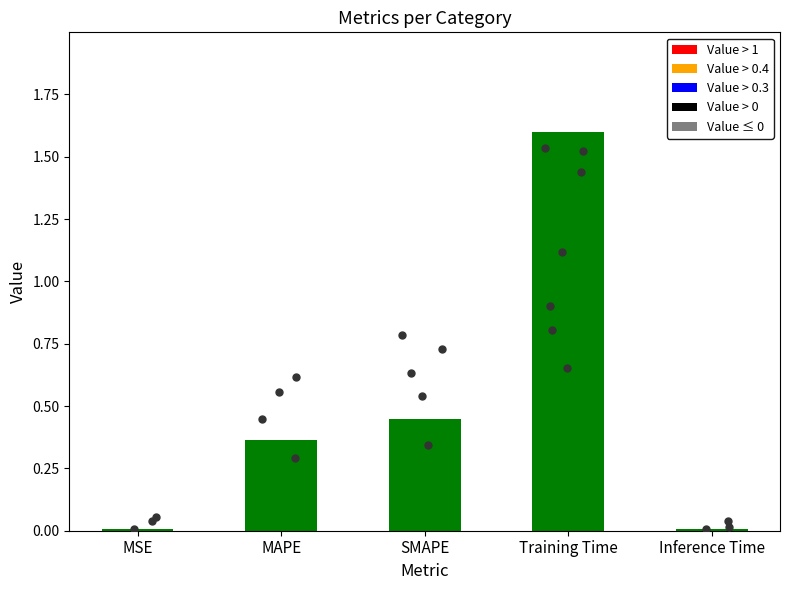

What is the change in value from MSE to MAPE?

+0.4